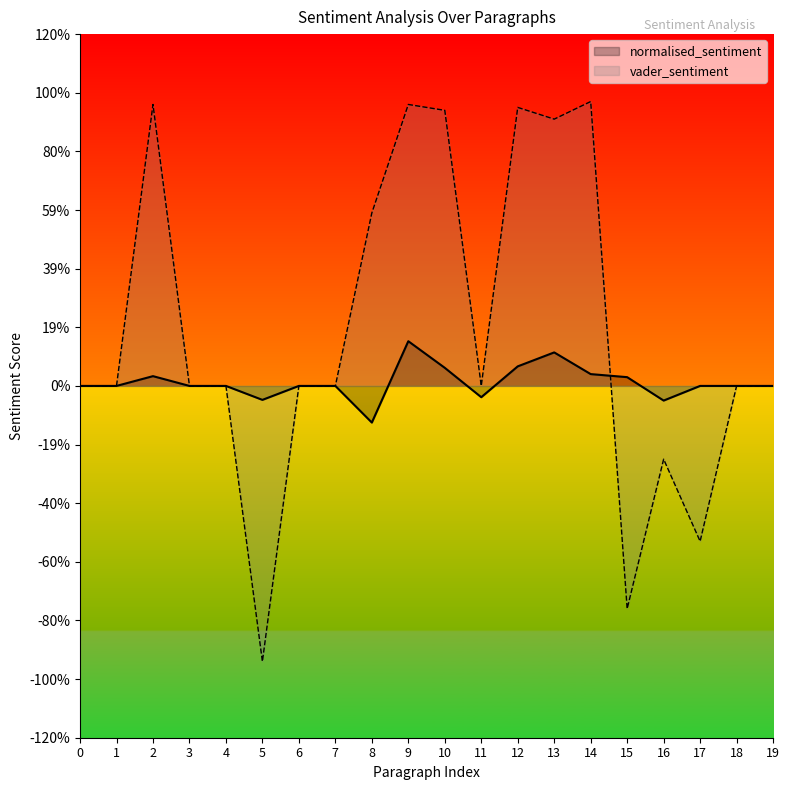

Where do normalised_sentiment and vader_sentiment first cross each other?

14 and 15